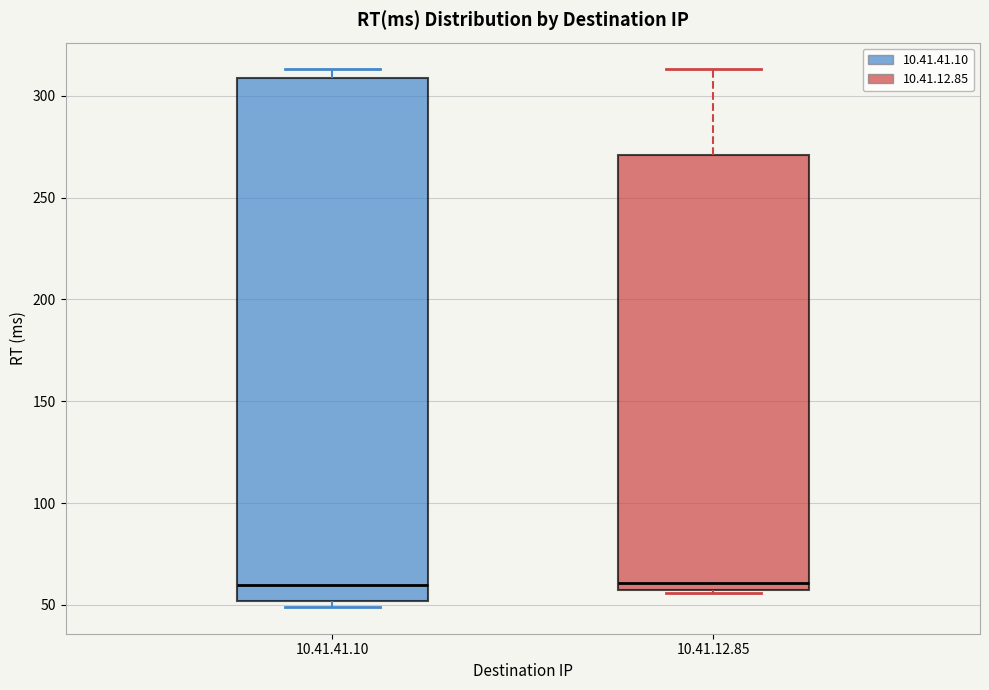

Where does the median line of the box for 10.41.12.85 sit on the y-axis? The values are not printed on the chart, so give them approximately, as read against the axis.

60